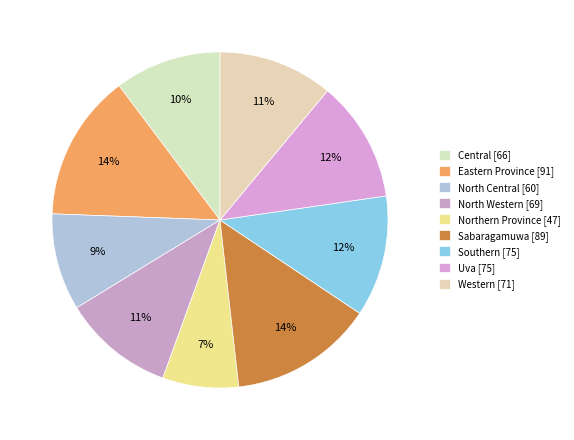

The Sabaragamuwa slice represents 1% of the pie. True or false?

False